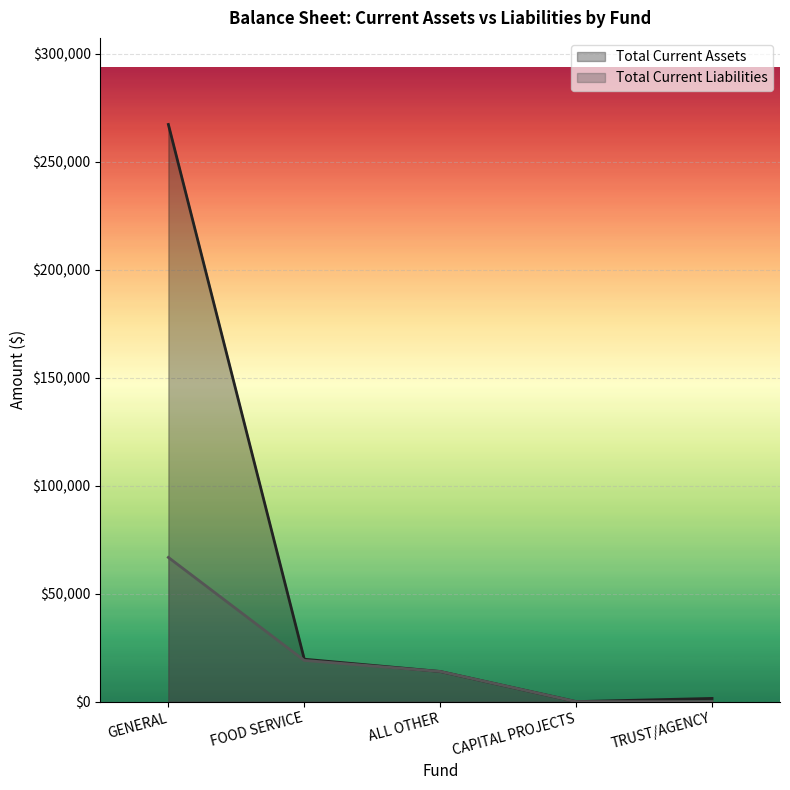

What position from the left is CAPITAL PROJECTS?

4